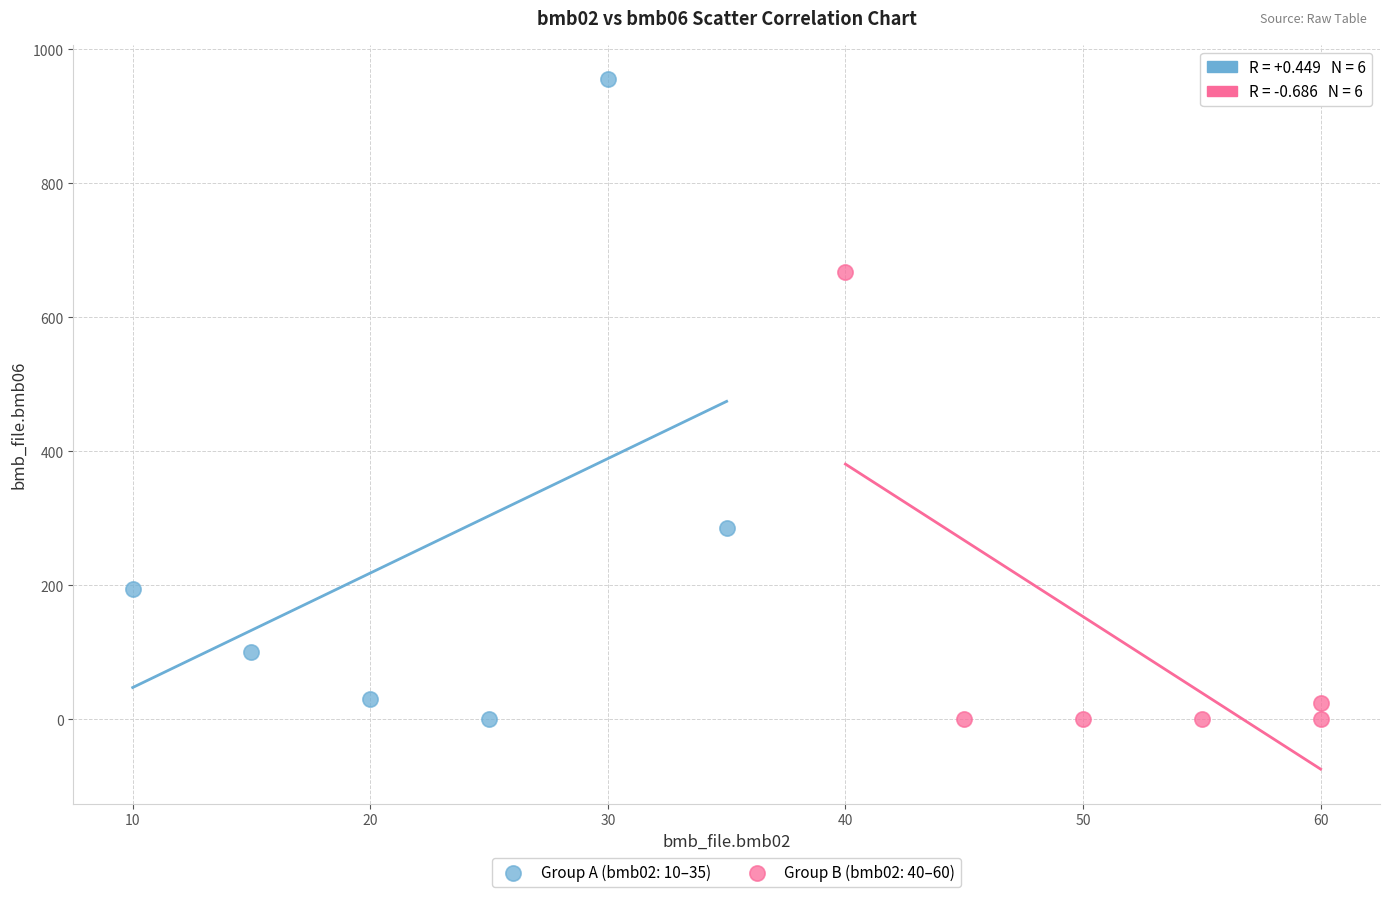

Which series has the widest spread of Y values?

Group A (bmb02: 10–35)